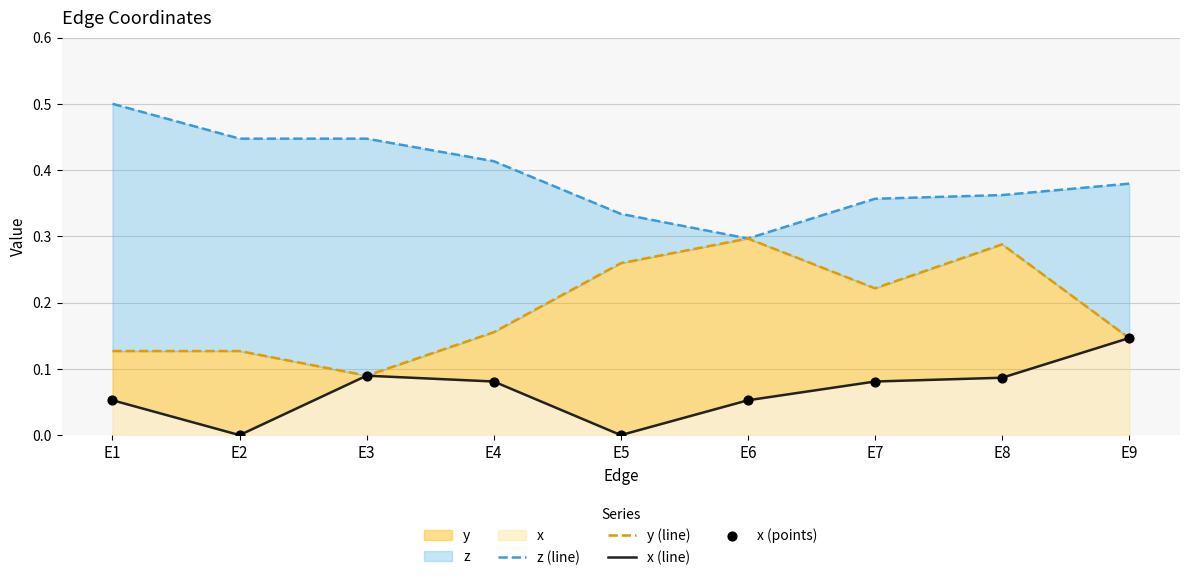

At how many categories does at least one series exceed 0?

9